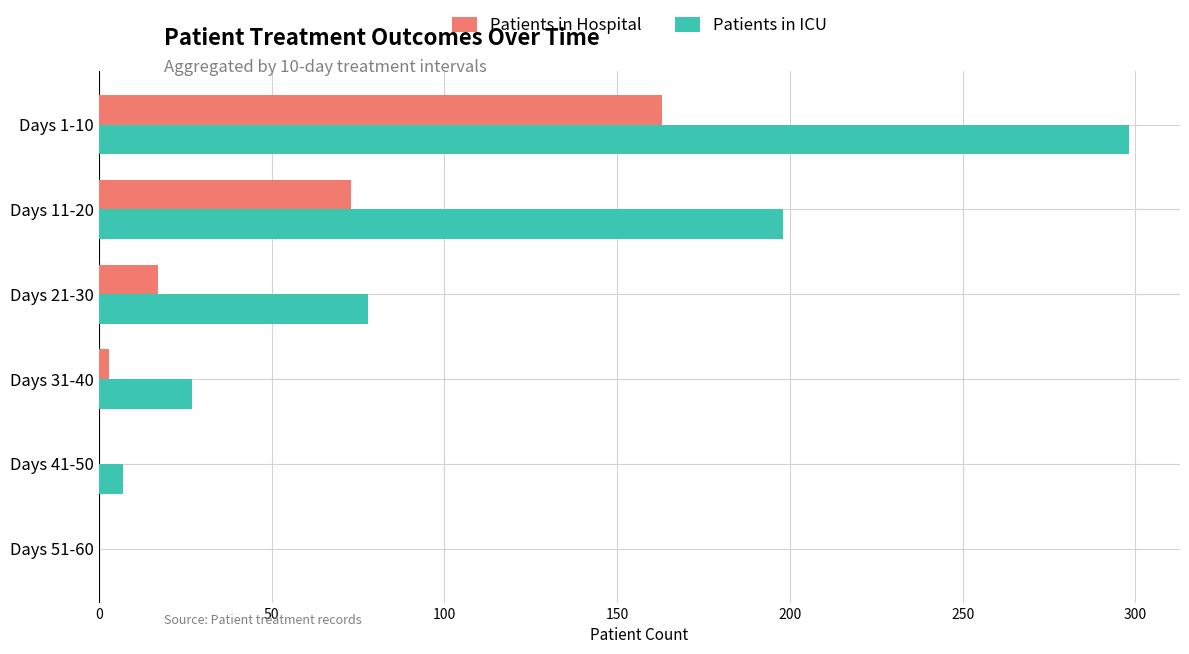

Between Days 21-30 and Days 51-60, which series saw the biggest shift?

Patients in ICU